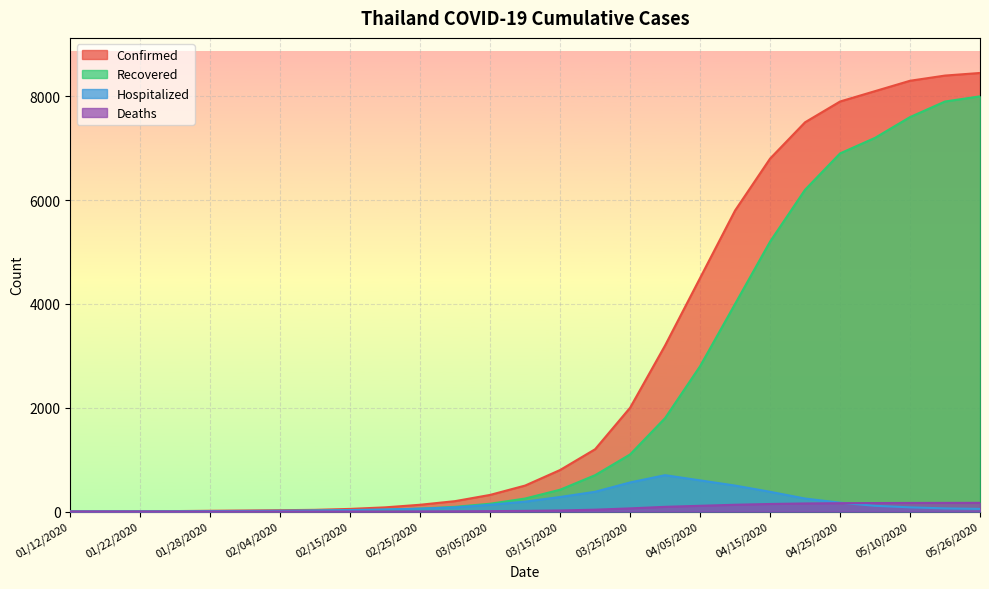

What is the difference between the Deaths values at 04/05/2020 and 01/17/2020?

110